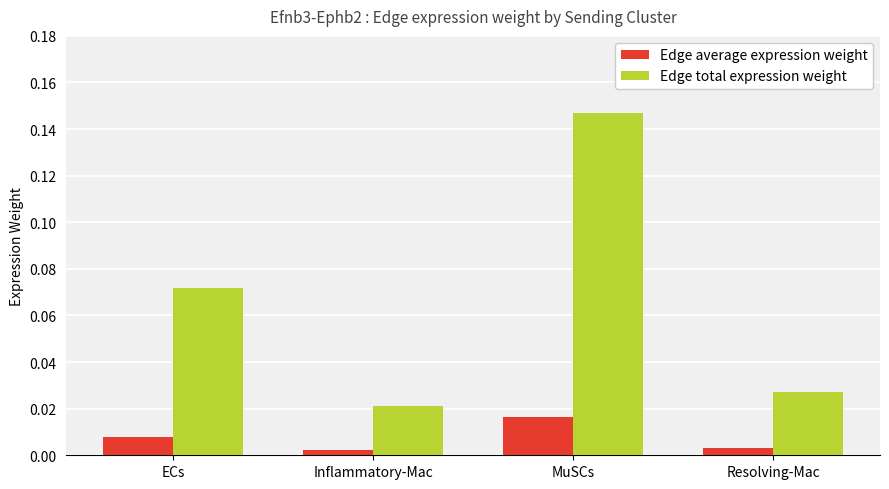

How many bars are there in each group?

2